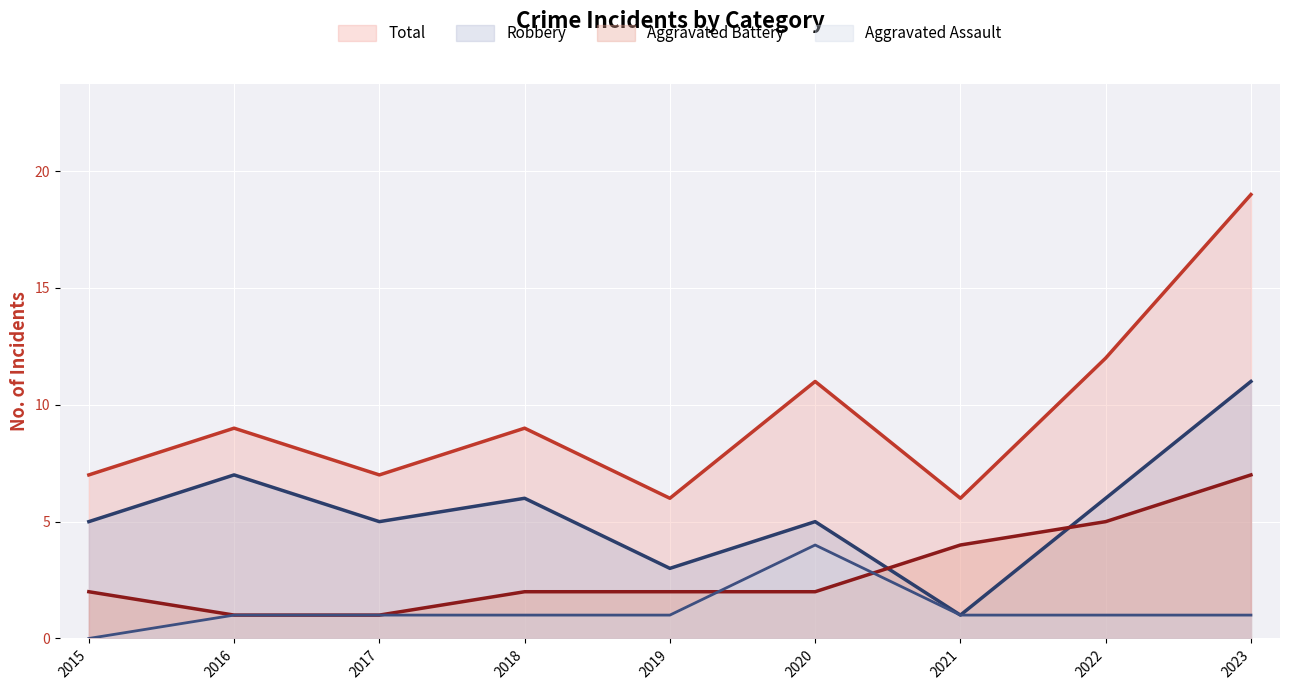

Where is Total nearest to the value 12?

2022